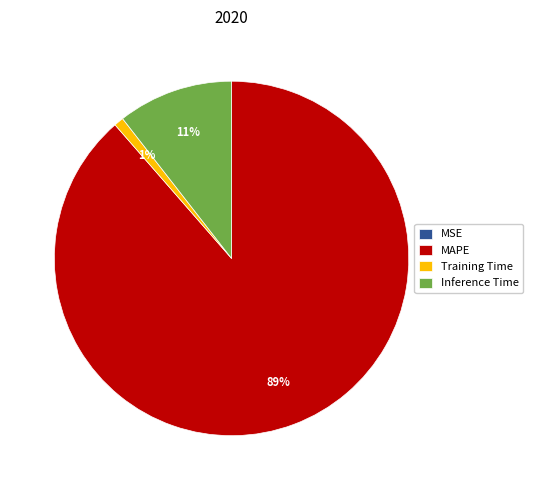

Does MAPE account for over 50% of the chart?

Yes